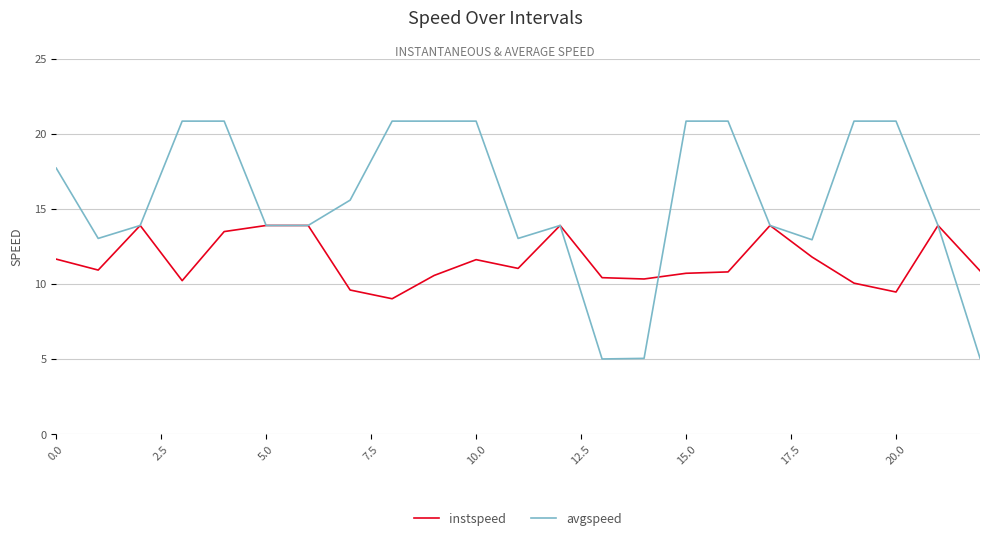

List the series in order of their overall mean, lowest first.

instspeed, avgspeed